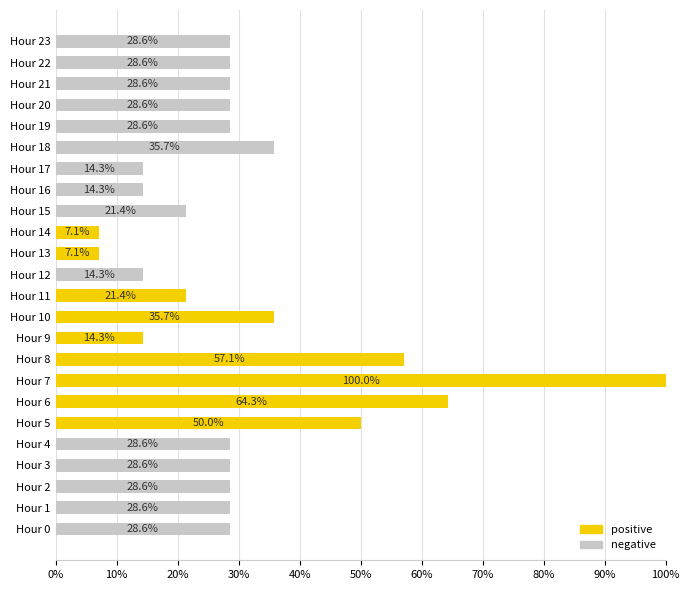

What is the total value across all series at Hour 11?

21.4